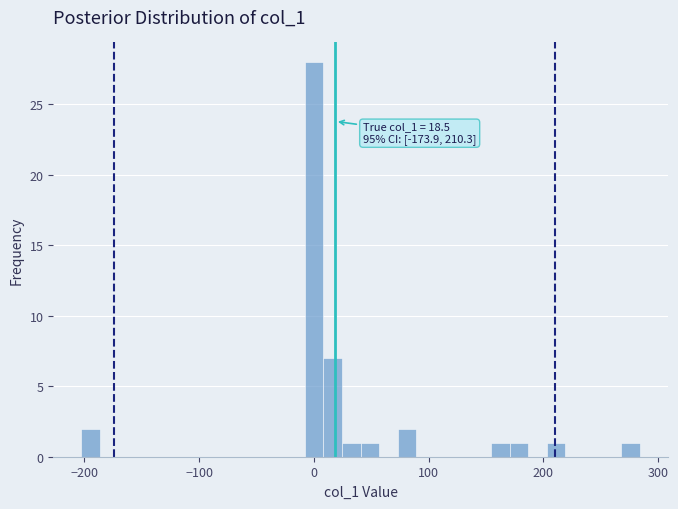

Read against the x-axis, roughly where is the centre of the tallest bar?

0